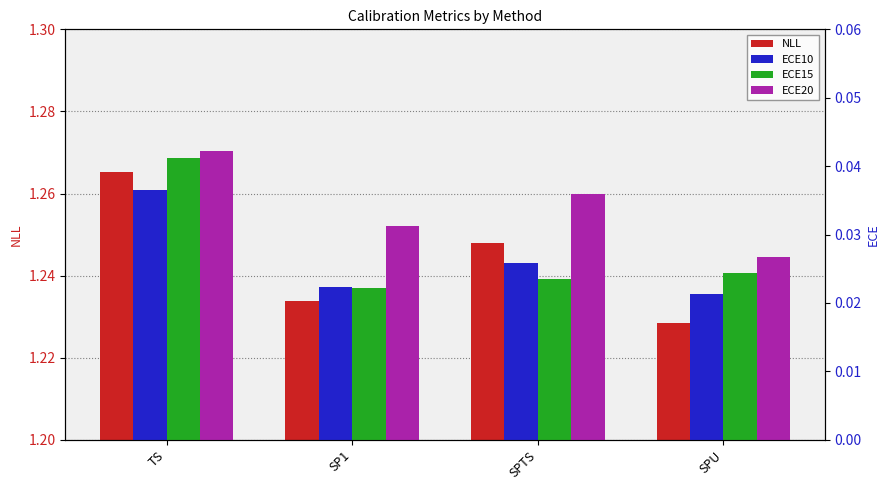

Is the value of ECE20 at SPU greater than the value of ECE15 at SPTS?

Yes